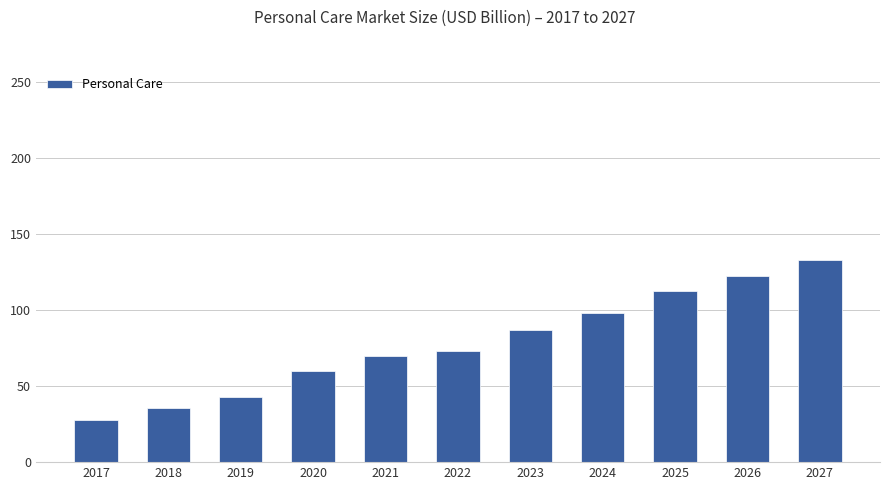

How many bars are there in total?

11